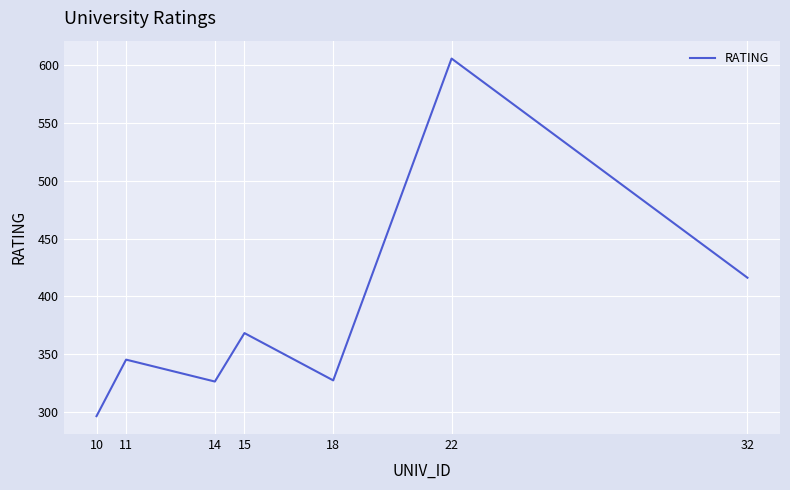

At which category does the data reach its first local peak?

11